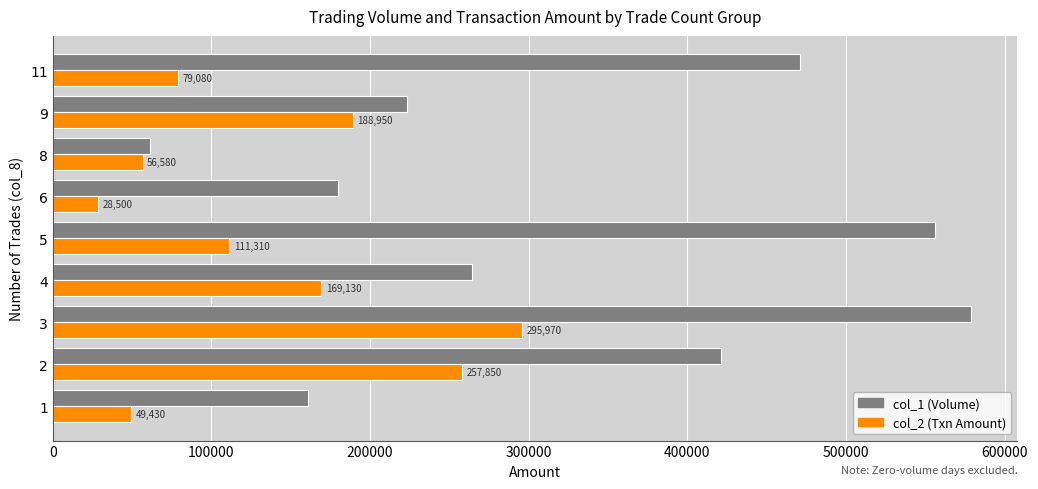

Is the value of col_1 (Volume) at 4 greater than the value of col_2 (Txn Amount) at 11?

Yes